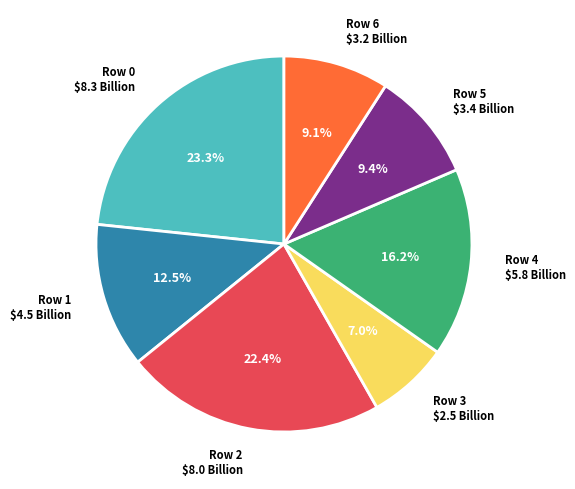

What portion of the pie excludes Row 6 $3.2 Billion?

90.9%